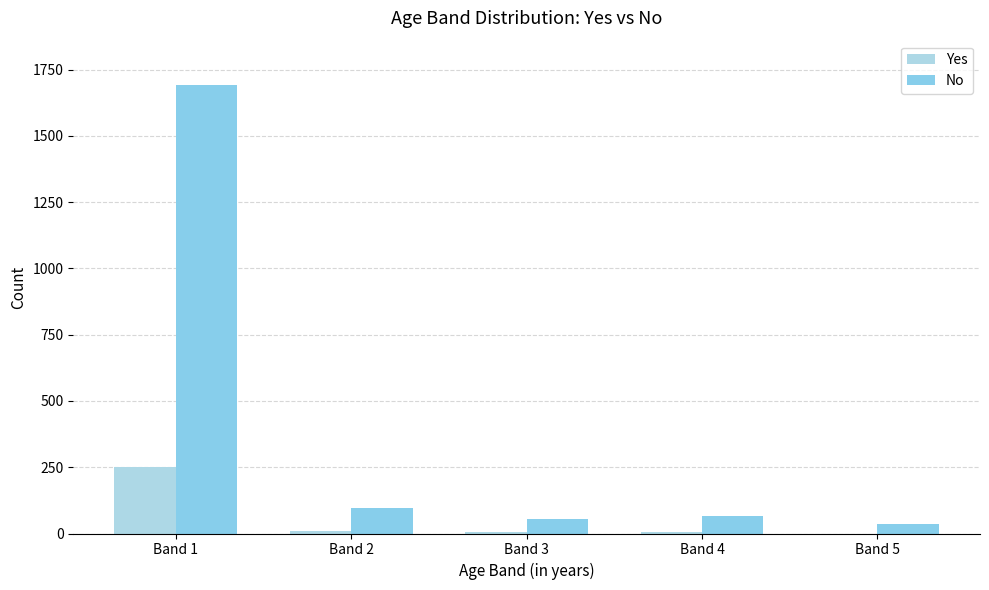

At how many categories does at least one series exceed 729?

1